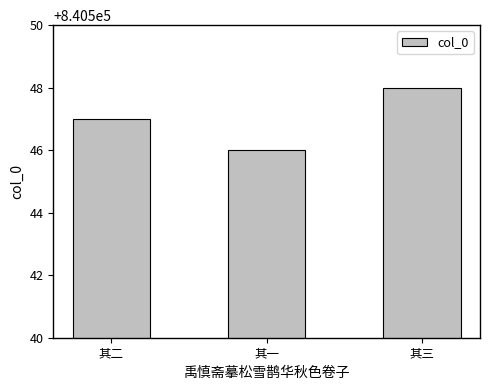

Rank the categories by value from lowest to highest.

其一, 其二, 其三